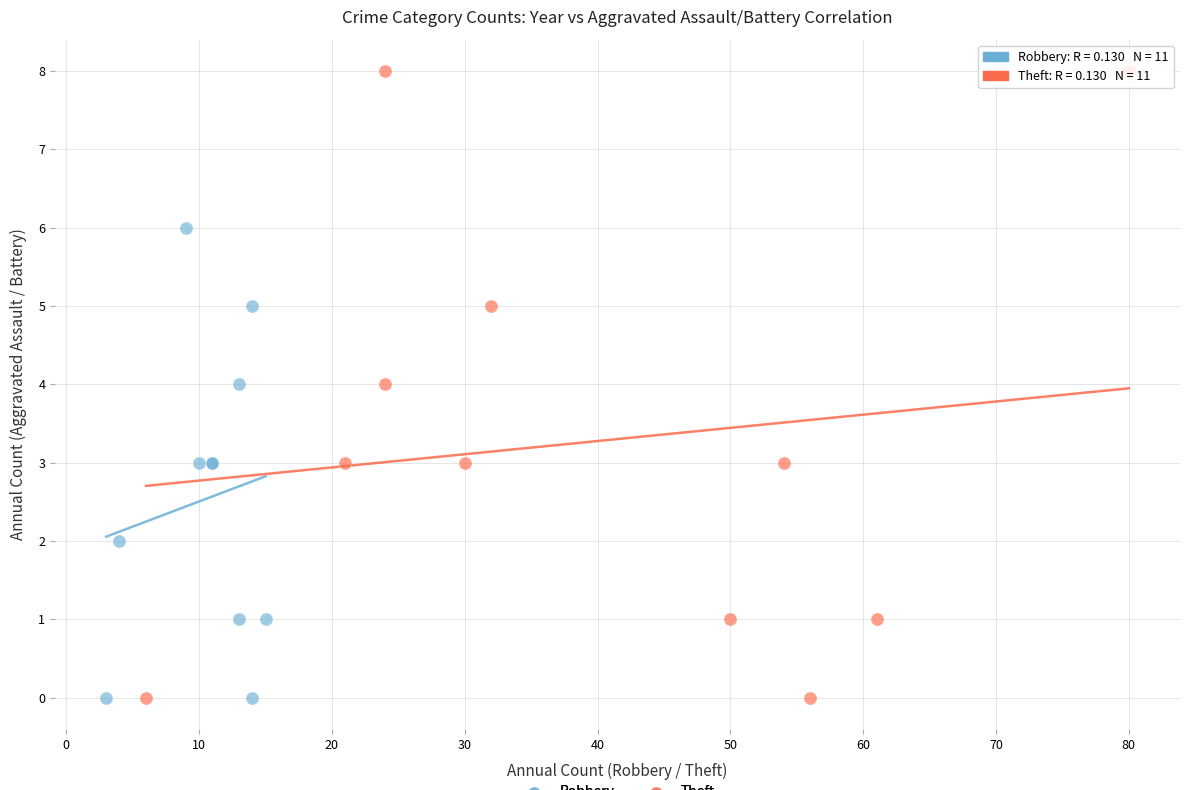

Which series reaches the maximum Y coordinate?

Theft